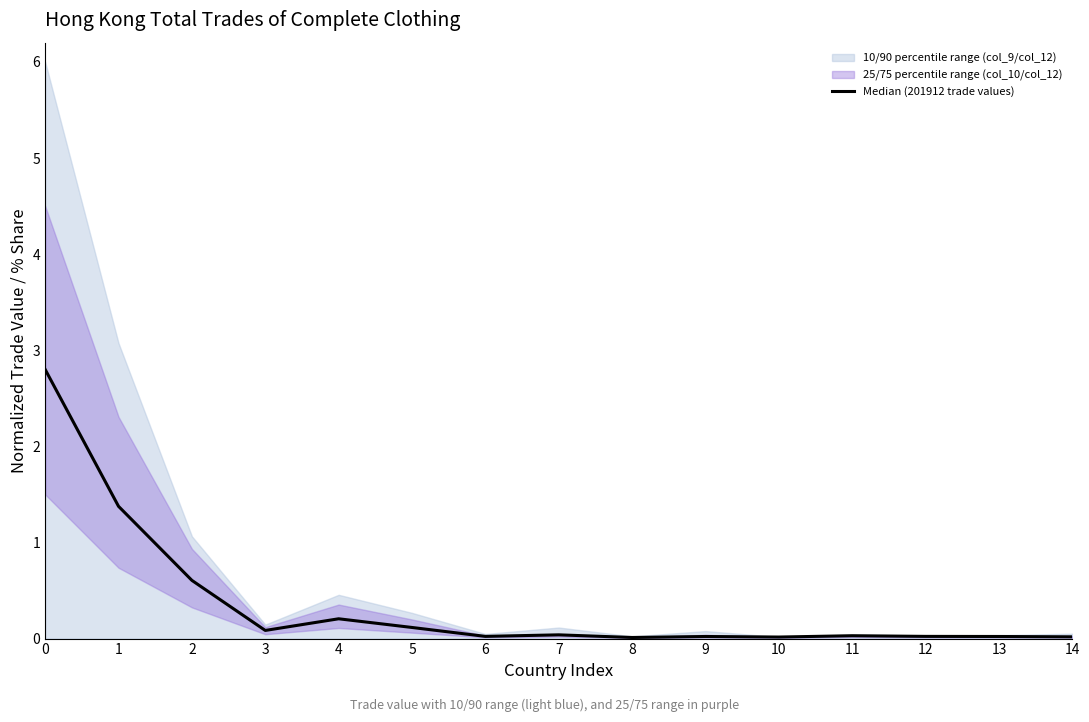

How many points are lower than both their immediate neighbors (excluding endpoints)?

4